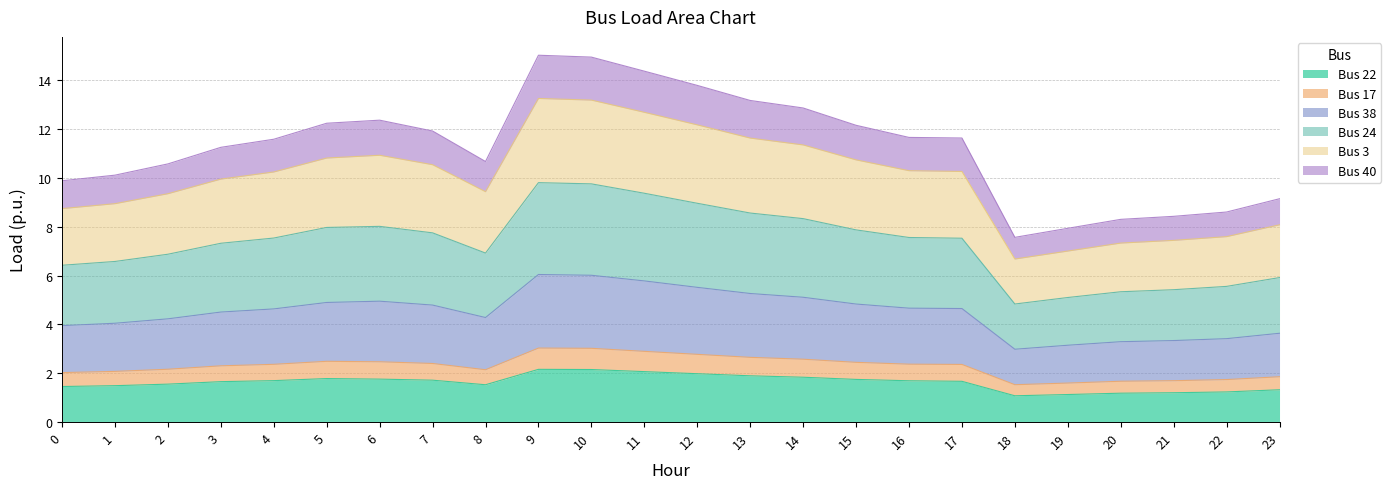

What is the smallest value displayed?

1.1